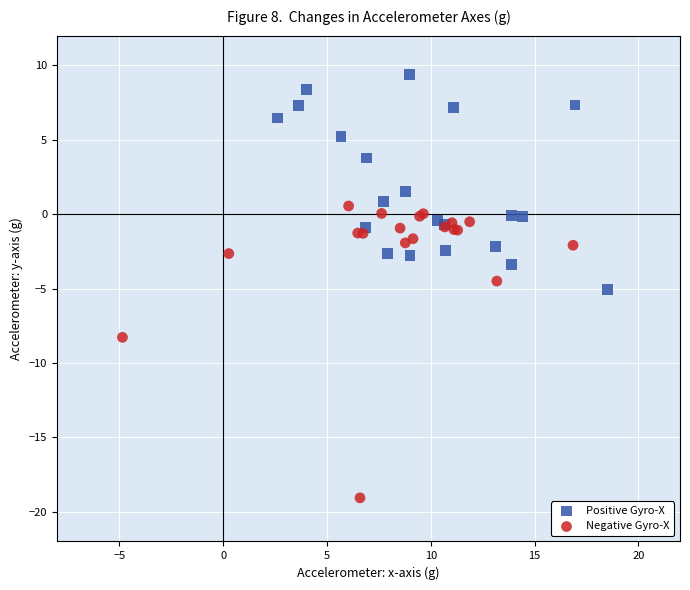

Which series reaches the minimum Y coordinate?

Negative Gyro-X